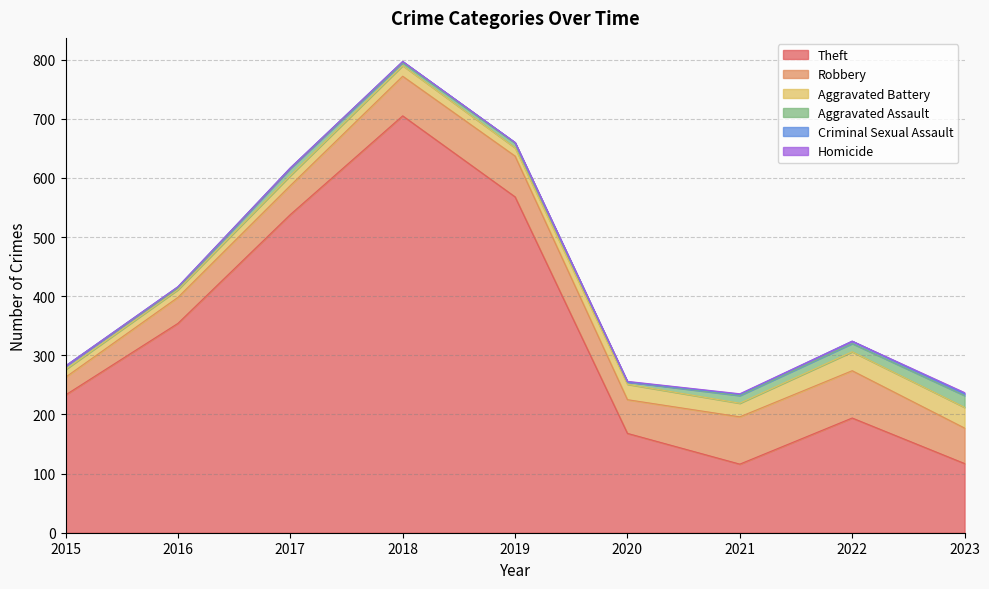

True or false: Robbery and Aggravated Battery intersect in this chart.

False